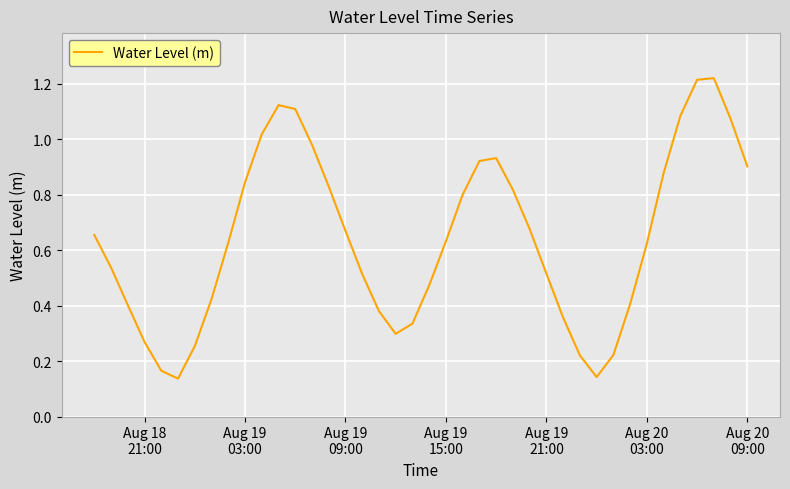

Does the chart have visible grid lines?

Yes